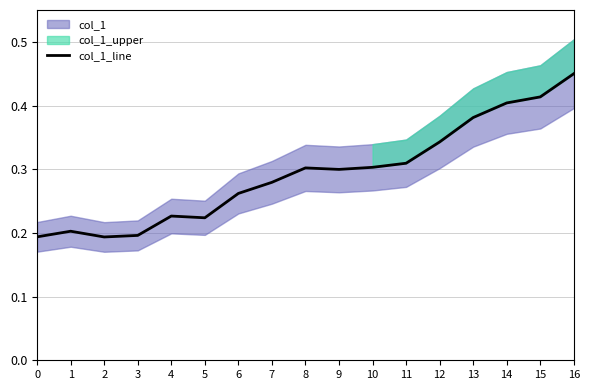

How many values are between 0 and 1?

17